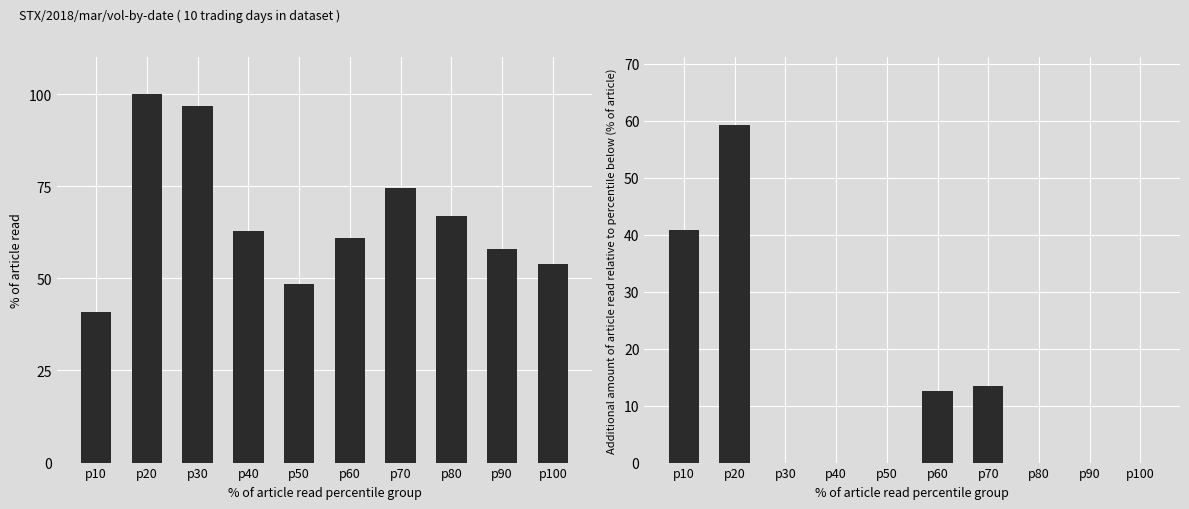

Which series has the largest total across all categories?

volume_normalized